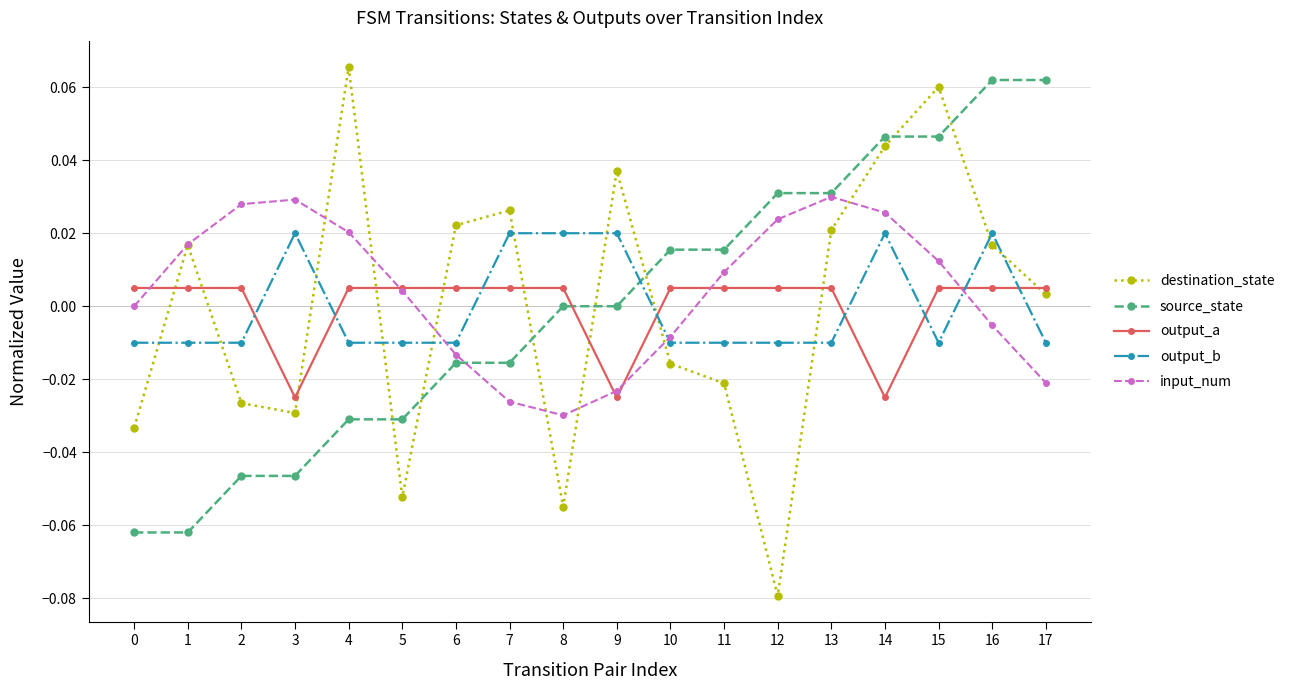

How many lines are shown in the chart?

5